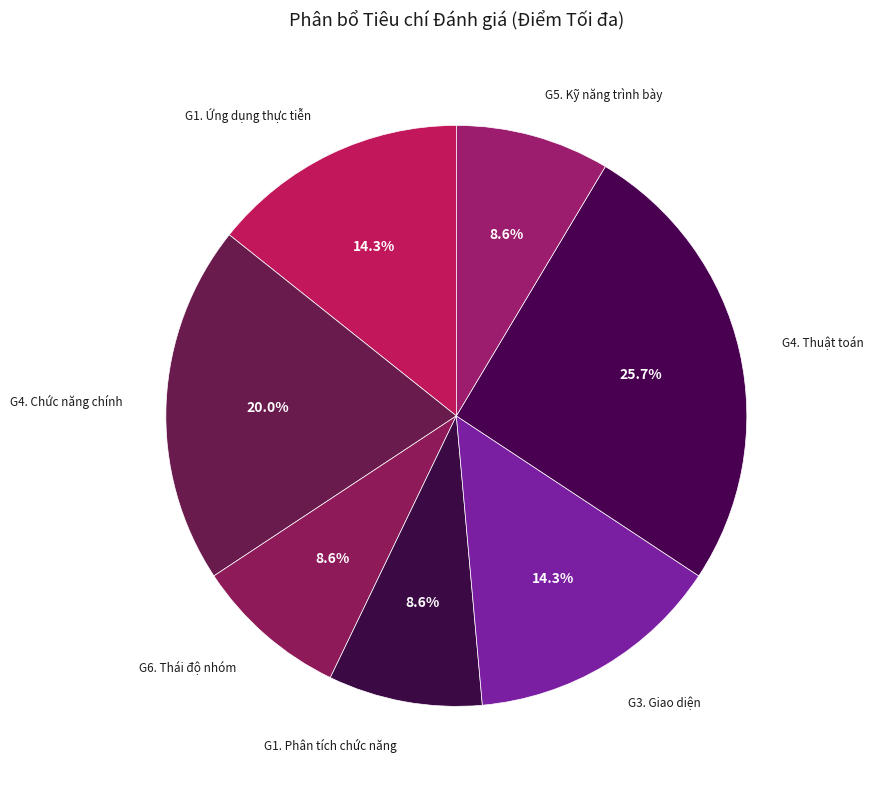

Is there a majority slice in this chart?

No